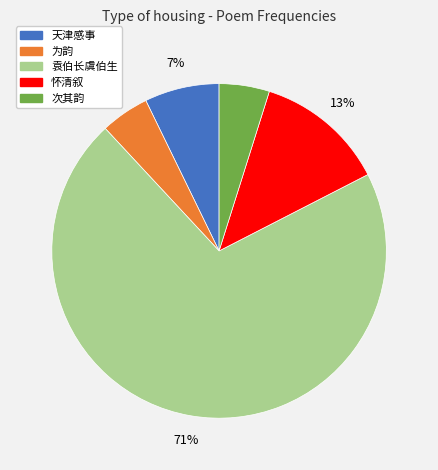

To the nearest percent, what is the average slice percentage?

20%